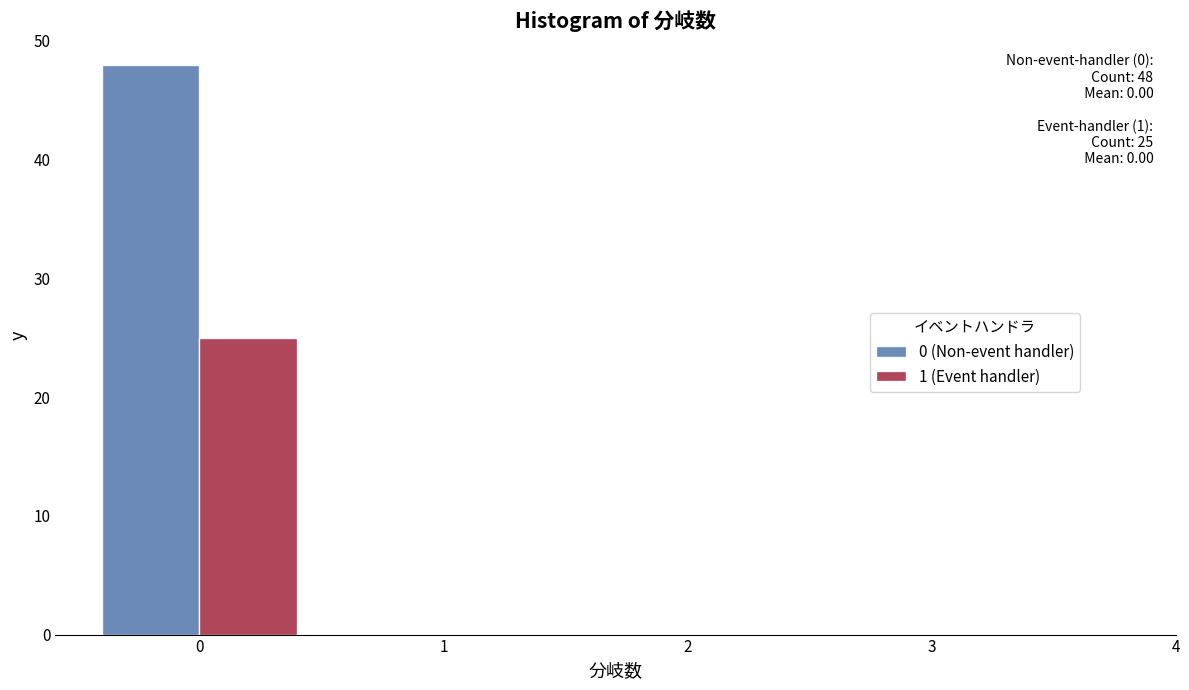

In the 1 (Event handler) series, which range on the x-axis has the tallest bar?

-0.5 to 0.5